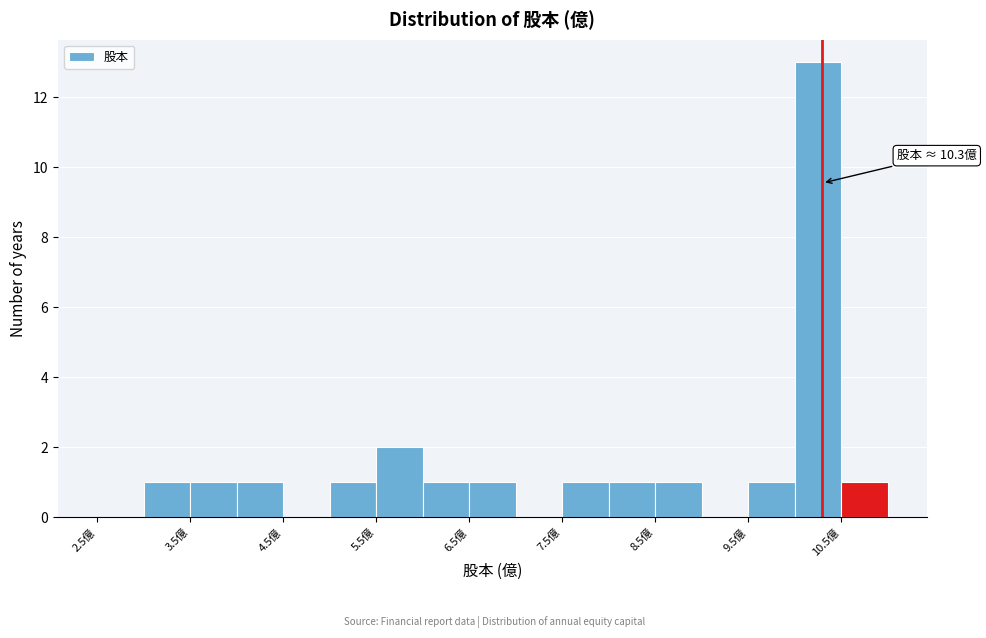

Which range on the x-axis has the tallest bar?

10.0 to 10.5